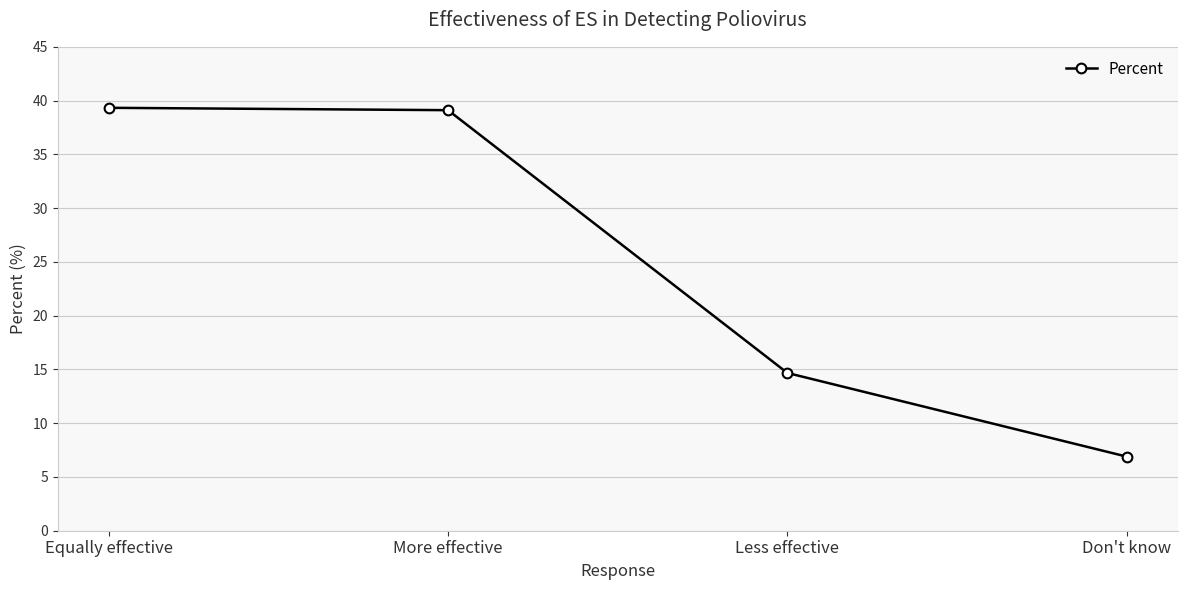

What is the sum of the values at More effective and Equally effective?

78.4